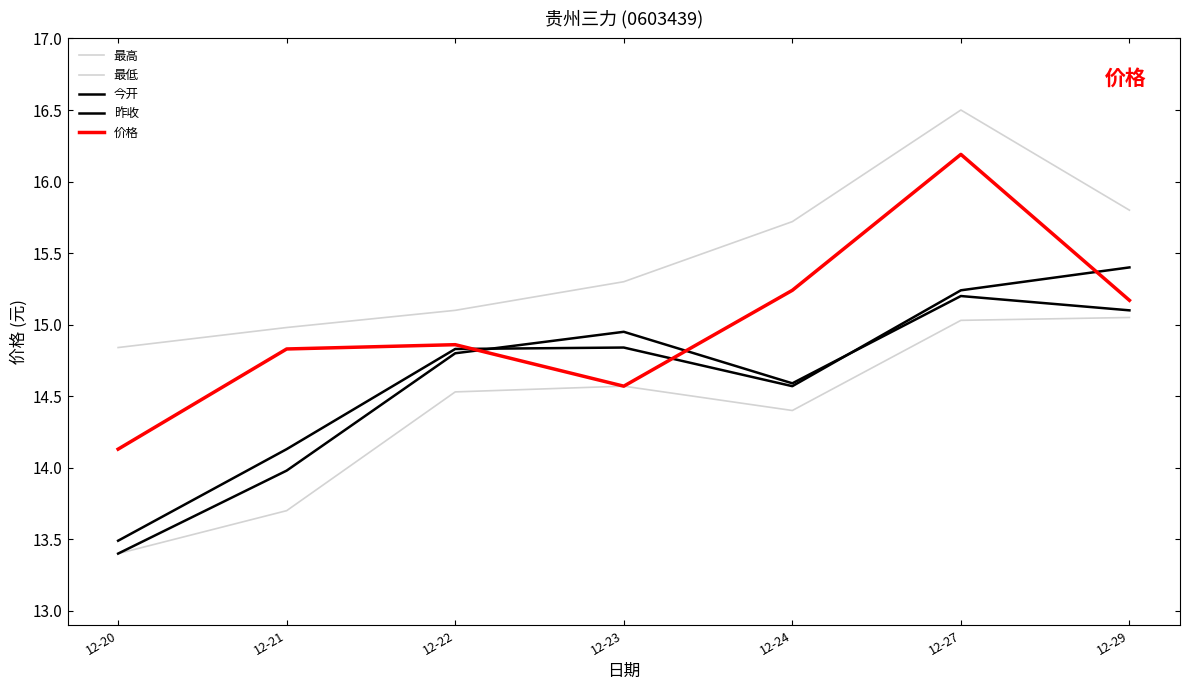

After their last crossing, which series has the higher values: 今开 or 昨收?

昨收